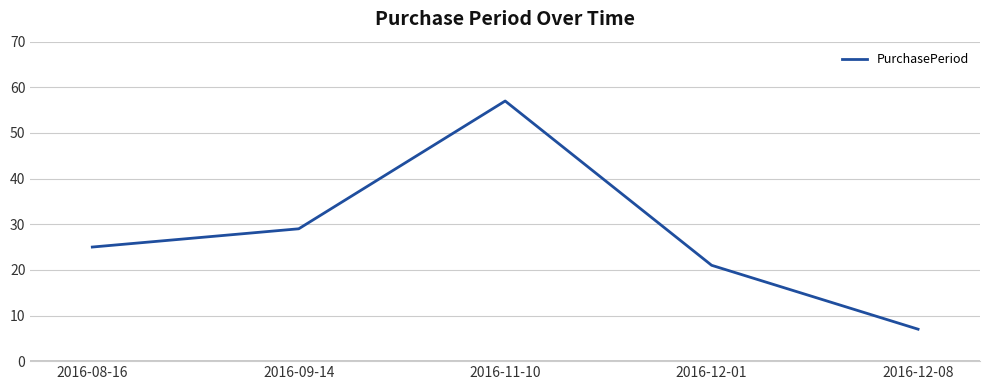

Which label corresponds to the smallest value in the chart?

2016-12-08